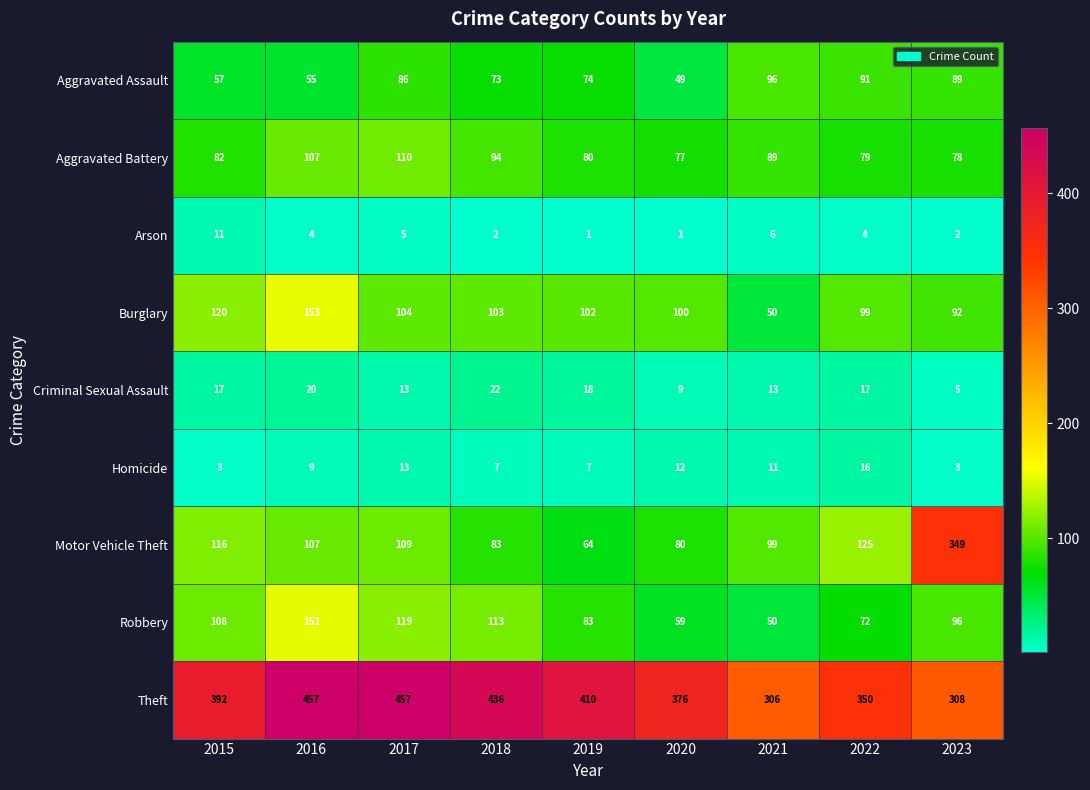

The value of Aggravated Assault at 2015 is 57. True or false?

True